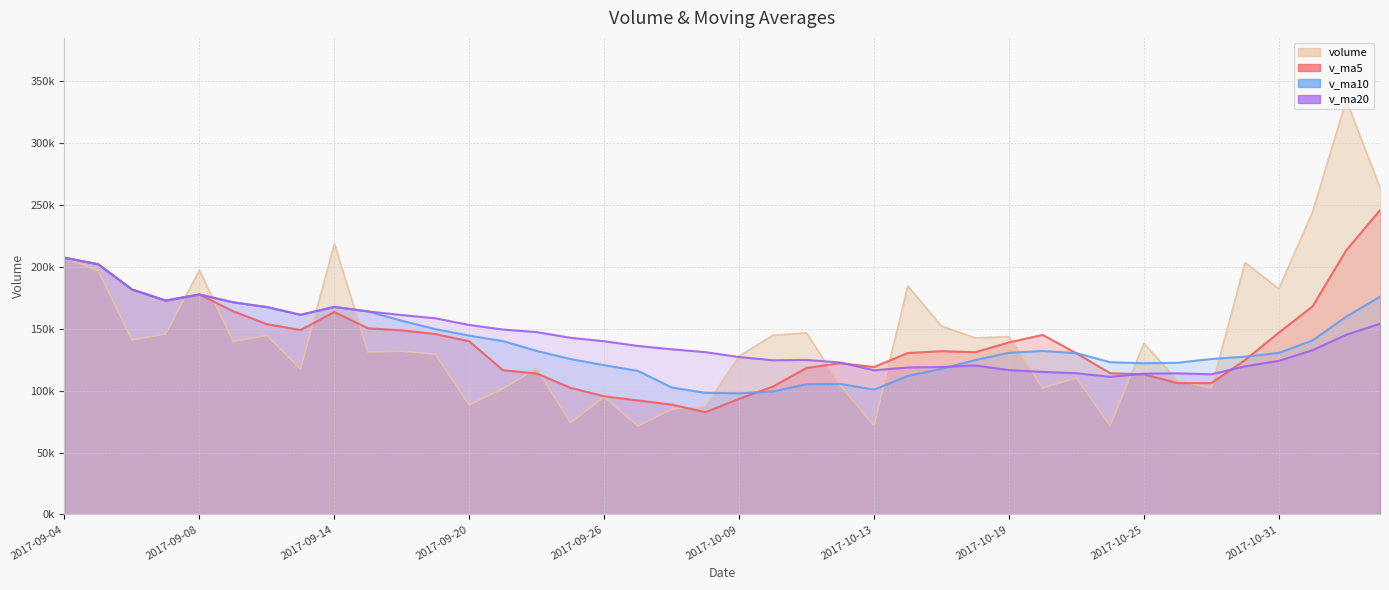

The v_ma5 series shows 100993.6 at 38. True or false?

False